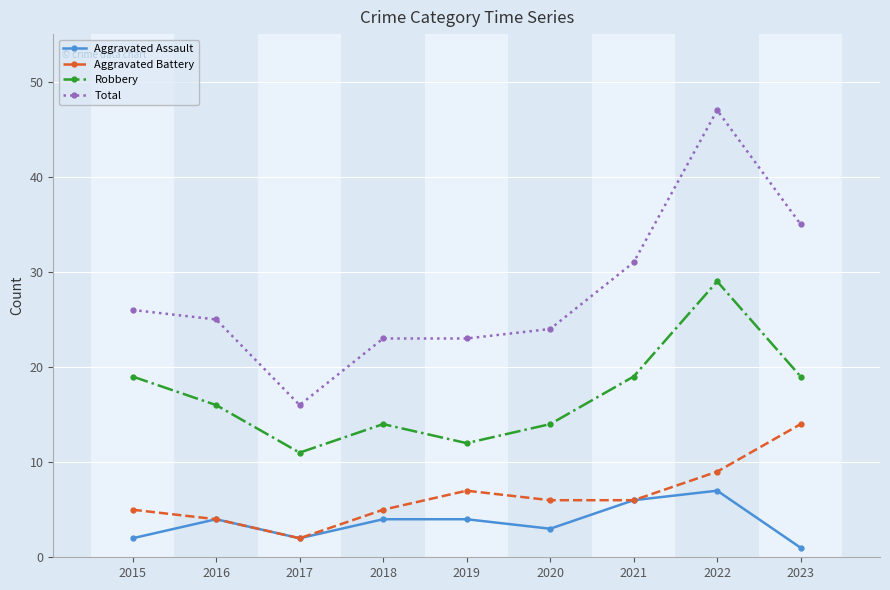

List the series in order of their peak value, lowest first.

Aggravated Assault, Aggravated Battery, Robbery, Total